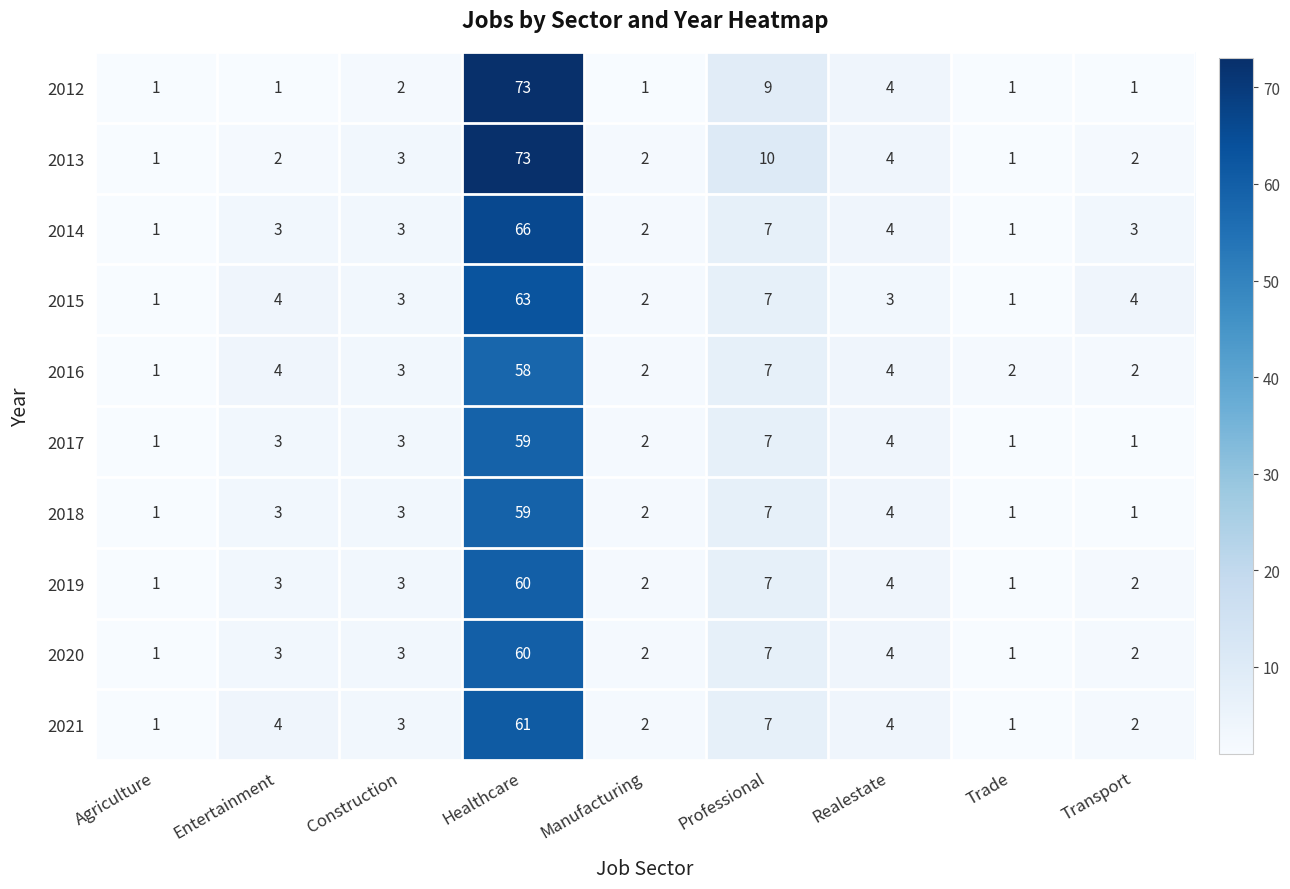

True or false: 2019 has a value of 4 at Transport.

False